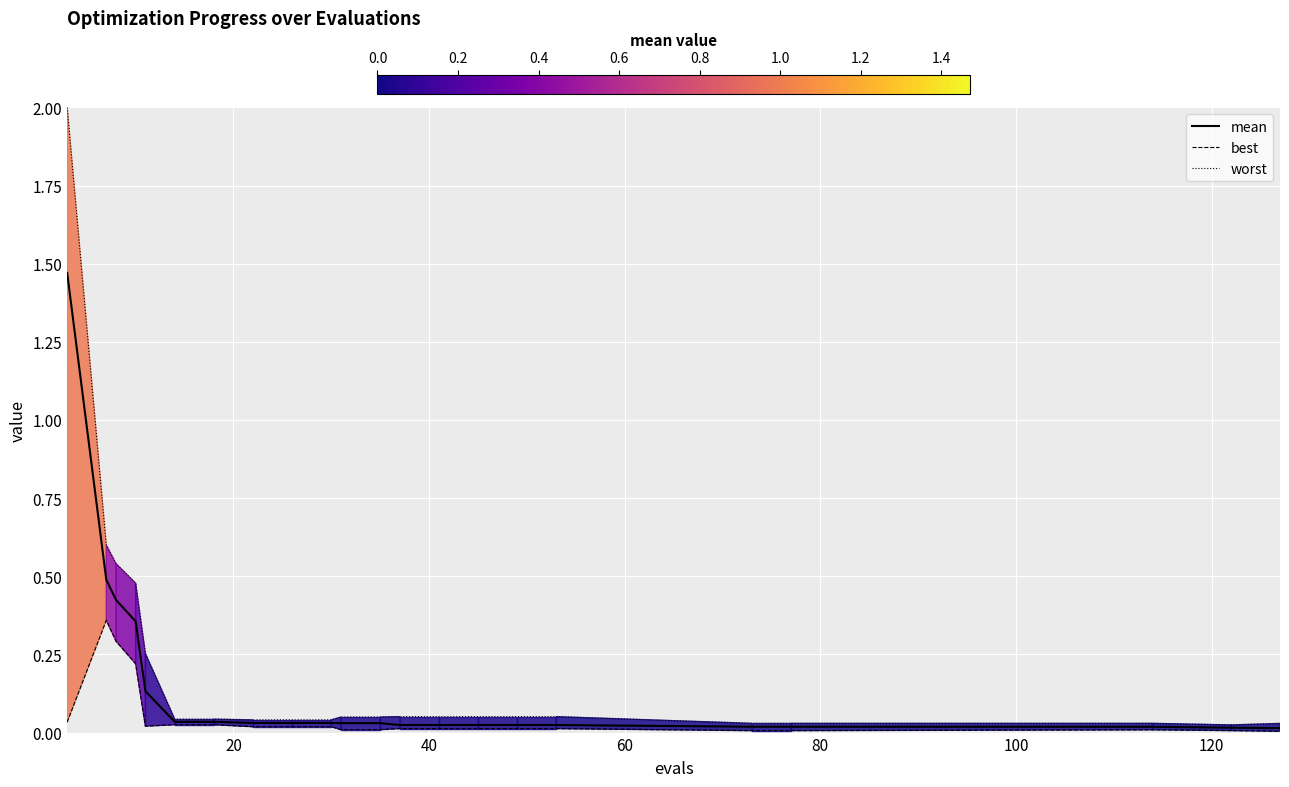

What is the highest value of the worst series?

2.0